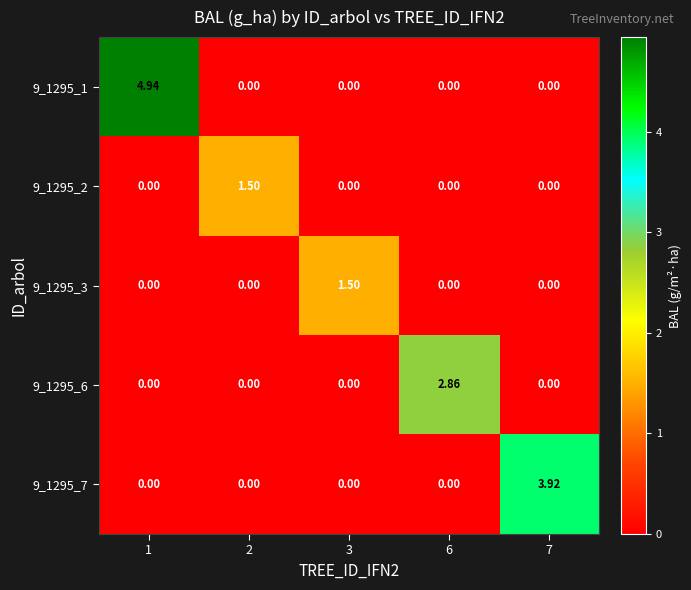

Is the value of 9_1295_7 at 7 greater than the value of 9_1295_6 at 3?

Yes